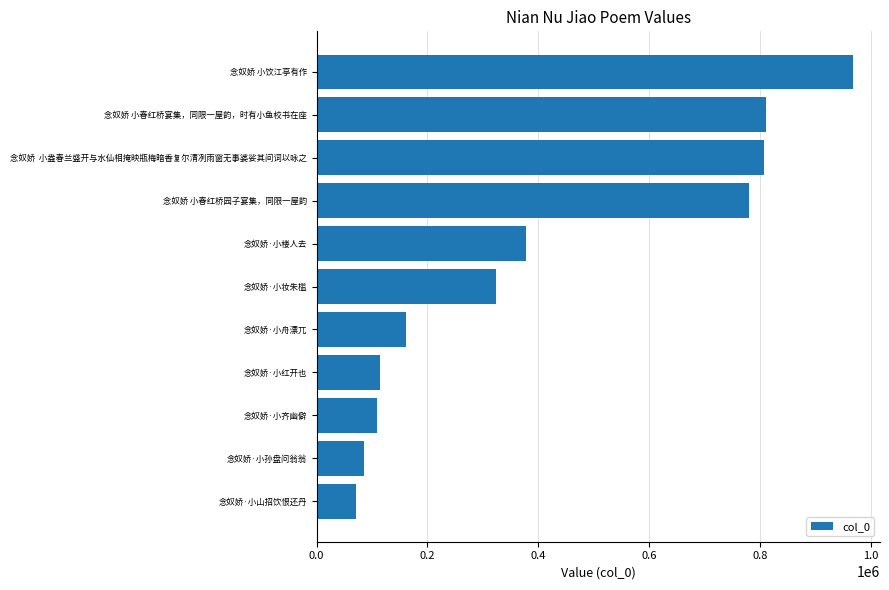

At which category does the chart reach its peak across all series?

念奴娇 小饮江亭有作